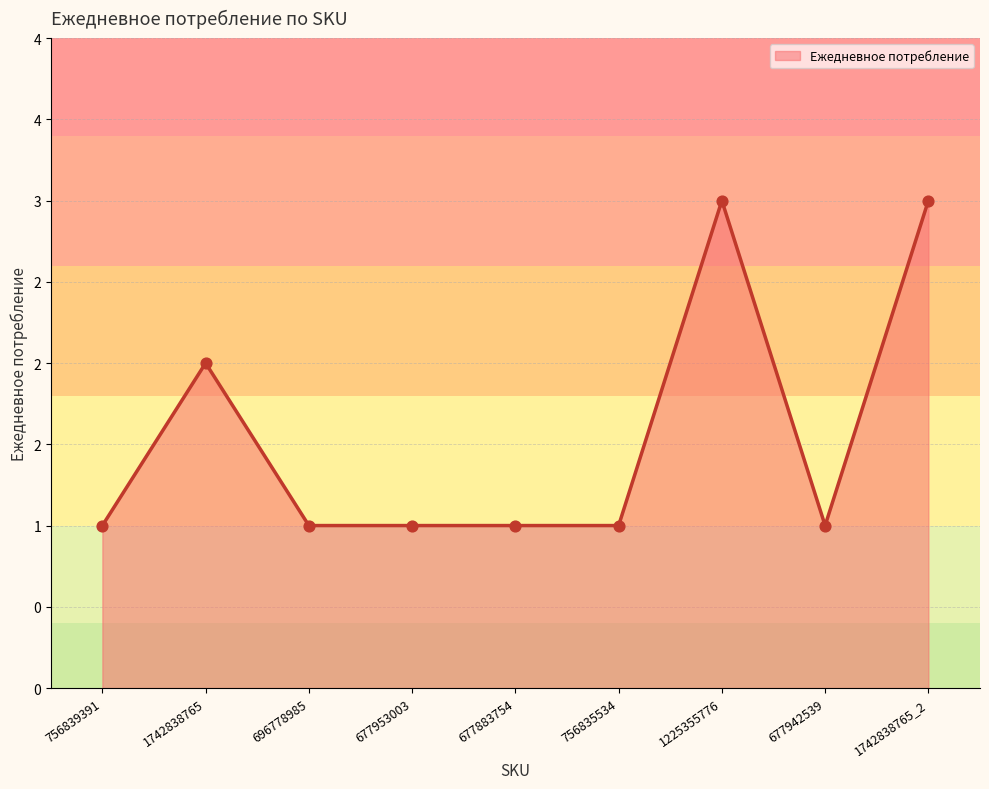

What is the change in value from 756835534 to 1742838765_2?

+2